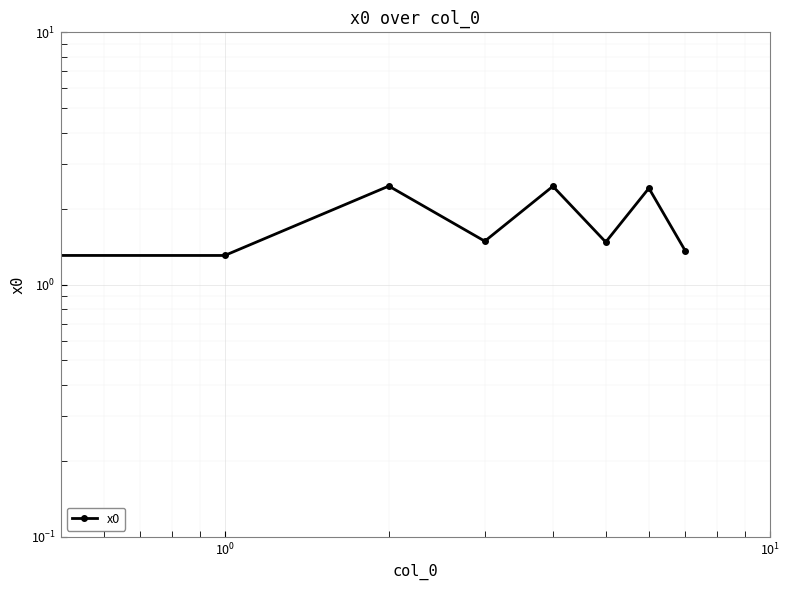

True or false: the data shows 4.1 at $\mathdefault{10^{-2}}$.

False